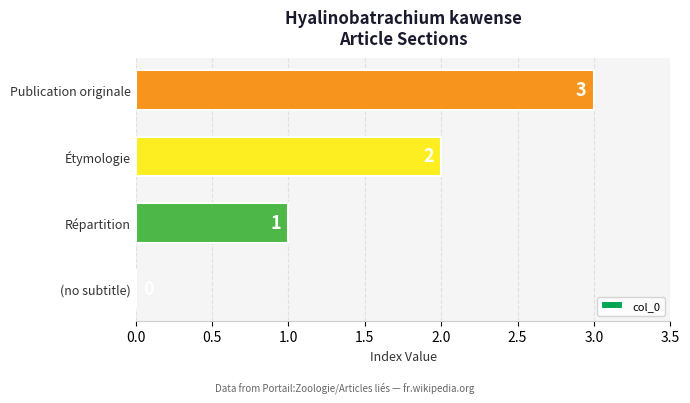

The value at Publication originale is 3. True or false?

True